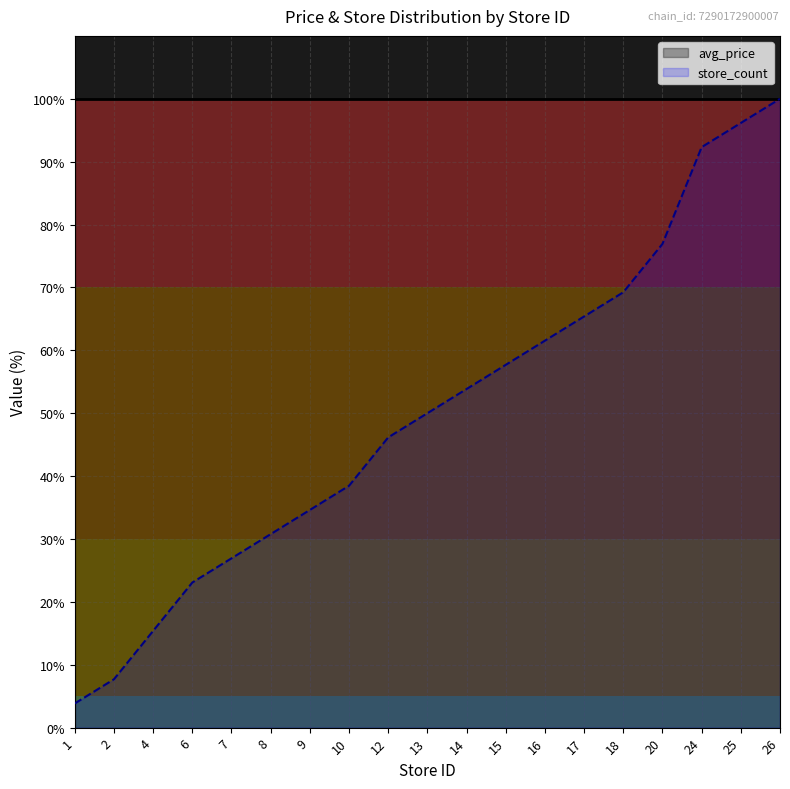

What is the minimum value shown in the chart?

3.8